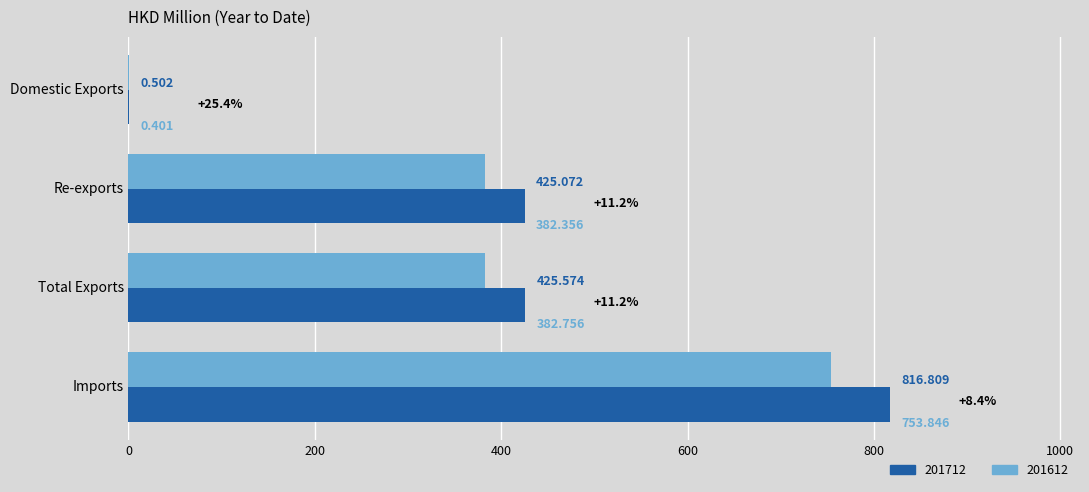

At which label is 201712 closest to 408?

Re-exports